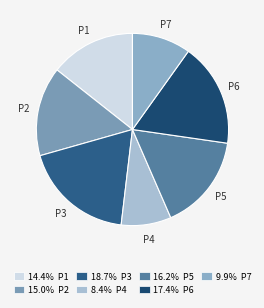

True or false: P7 accounts for 10% of the total.

True